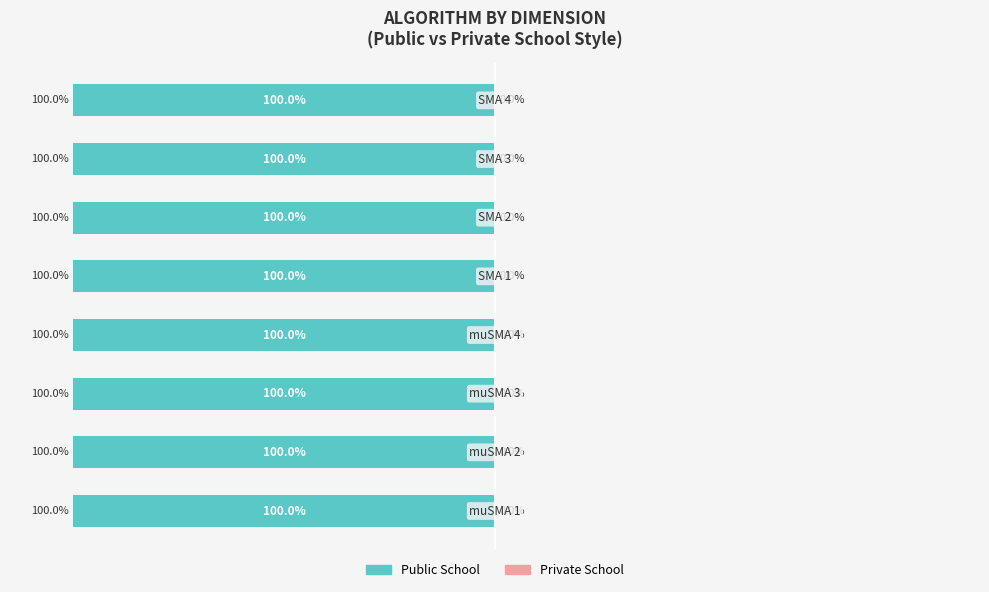

True or false: Public School has a value of -100.0 at 3.

True